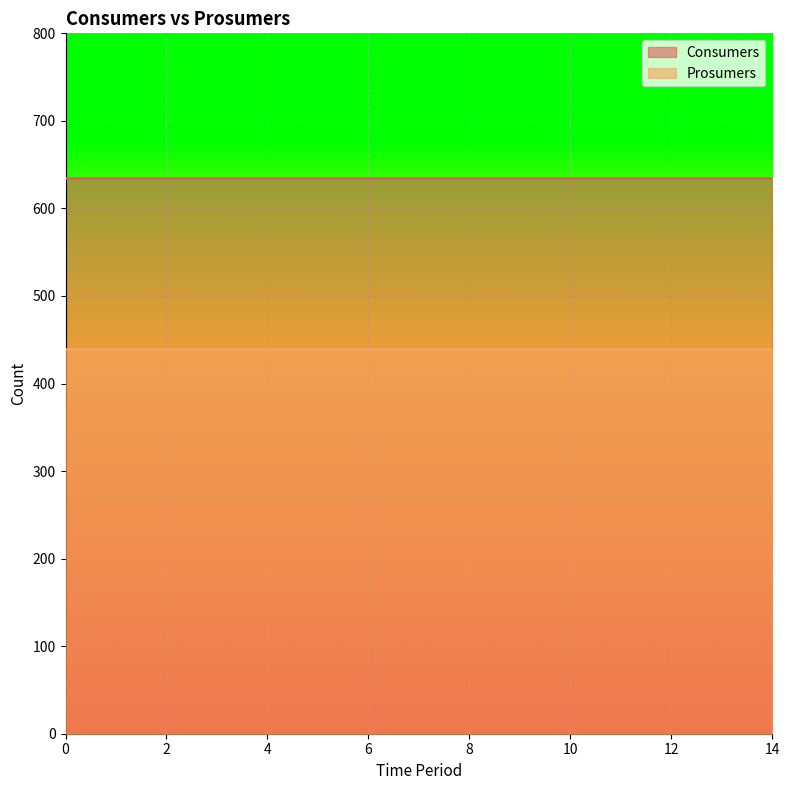

Which series has the widest spread of values?

Consumers